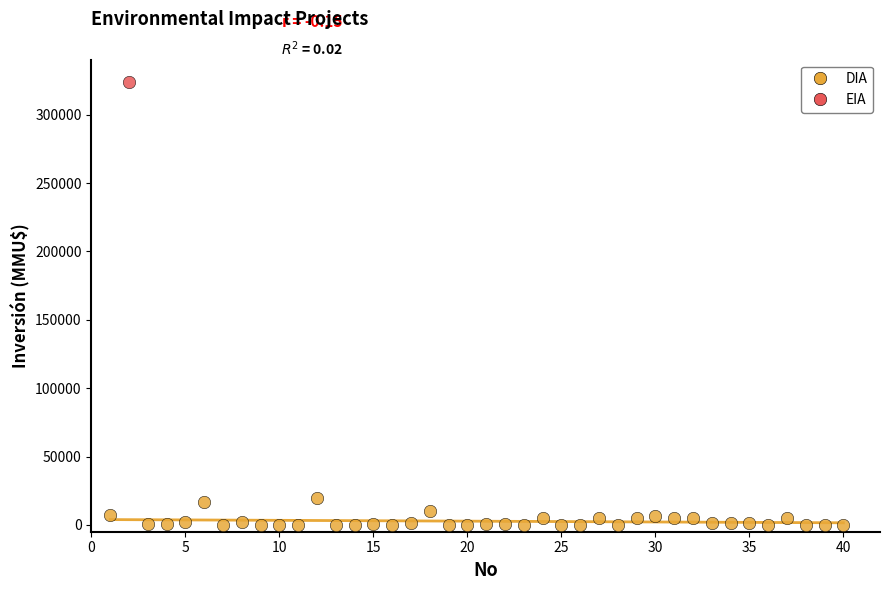

What are all the series names shown in the legend?

DIA, EIA